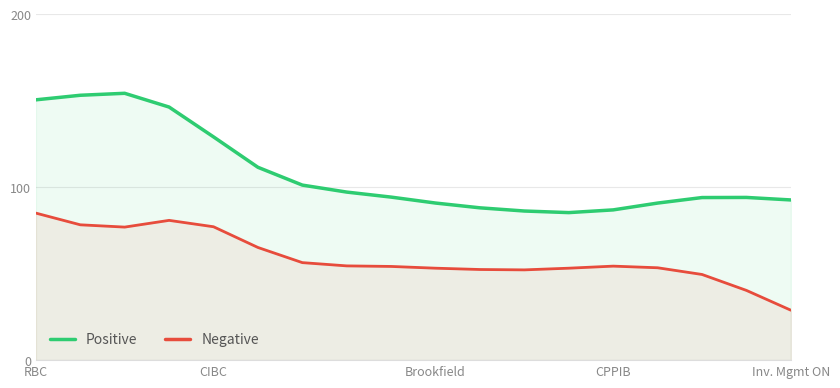

Where does the Negative series first go above 54?

RBC